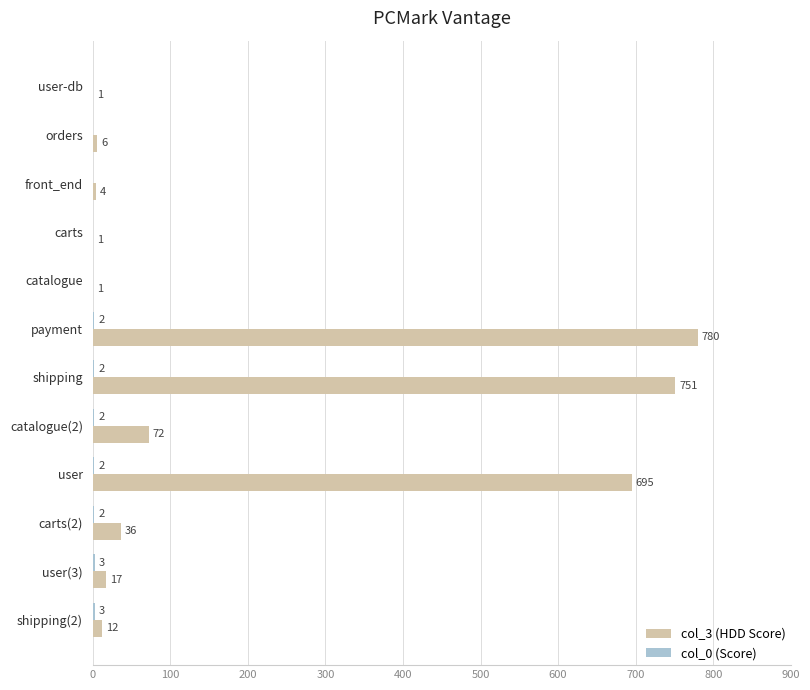

Which series changed the most between catalogue(2) and user?

col_3 (HDD Score)